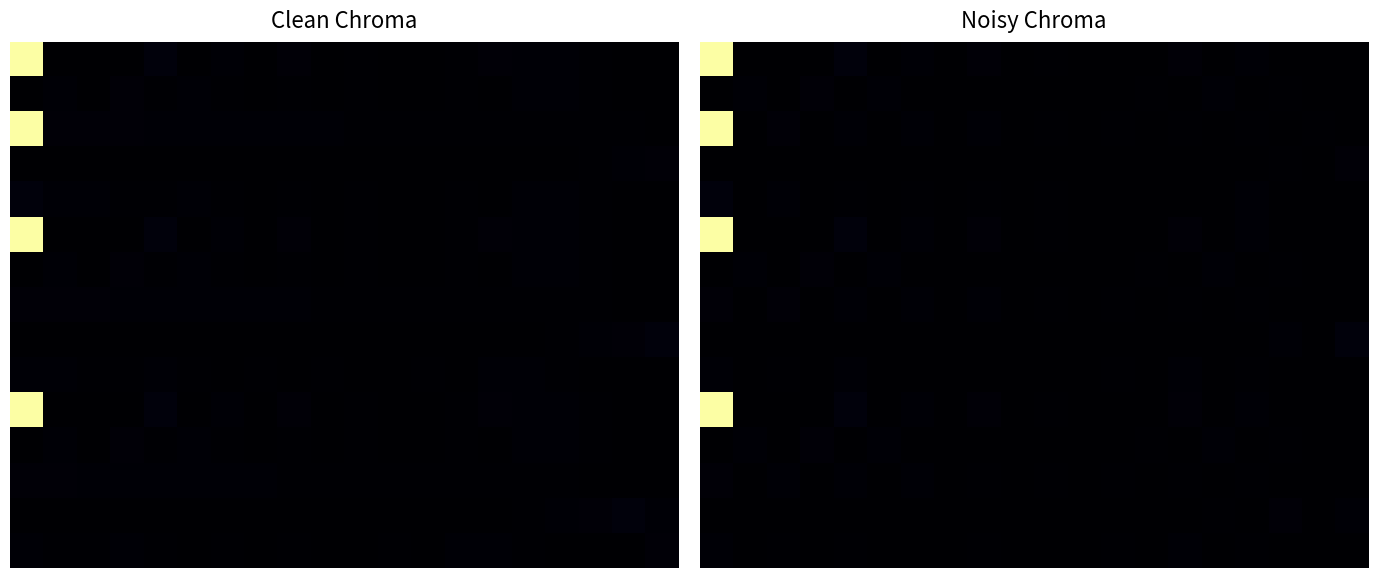

How many categories are shown in the chart?

20